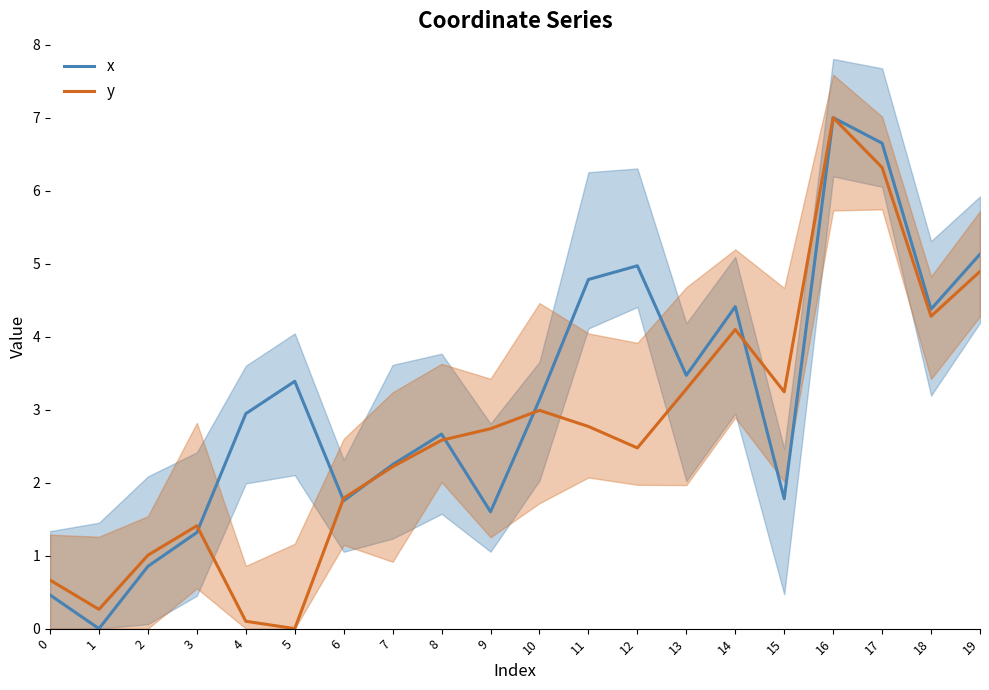

Where do x and y first cross each other?

3 and 4